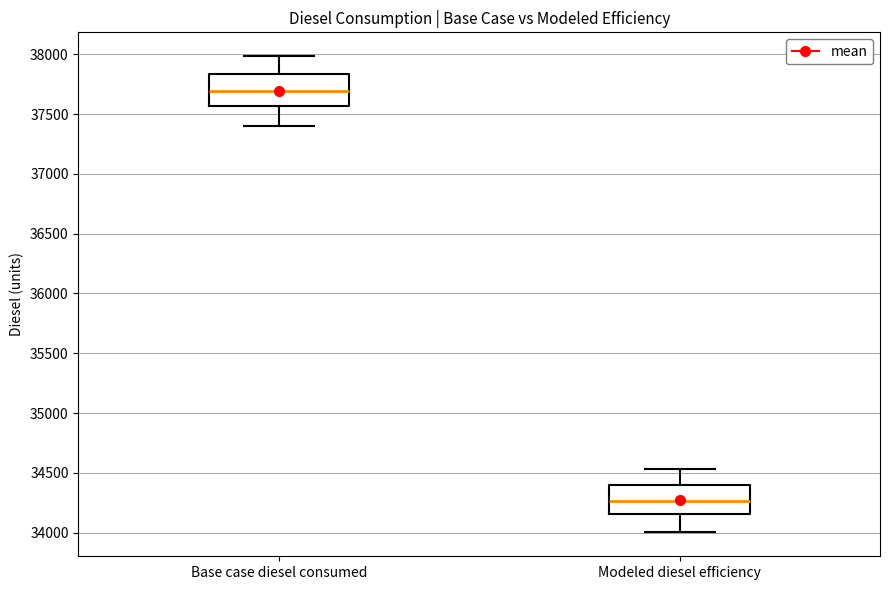

Reading left to right, read every box against the y-axis: the position of its median line, the range the box covers, and the ends of its whiskers. The values are not printed on the chart, so give them approximately, as read against the axis.

Base case diesel consumed: median 37700, box 37550 to 37850, whiskers 37400 to 38000
Modeled diesel efficiency: median 34250, box 34150 to 34400, whiskers 34000 to 34550